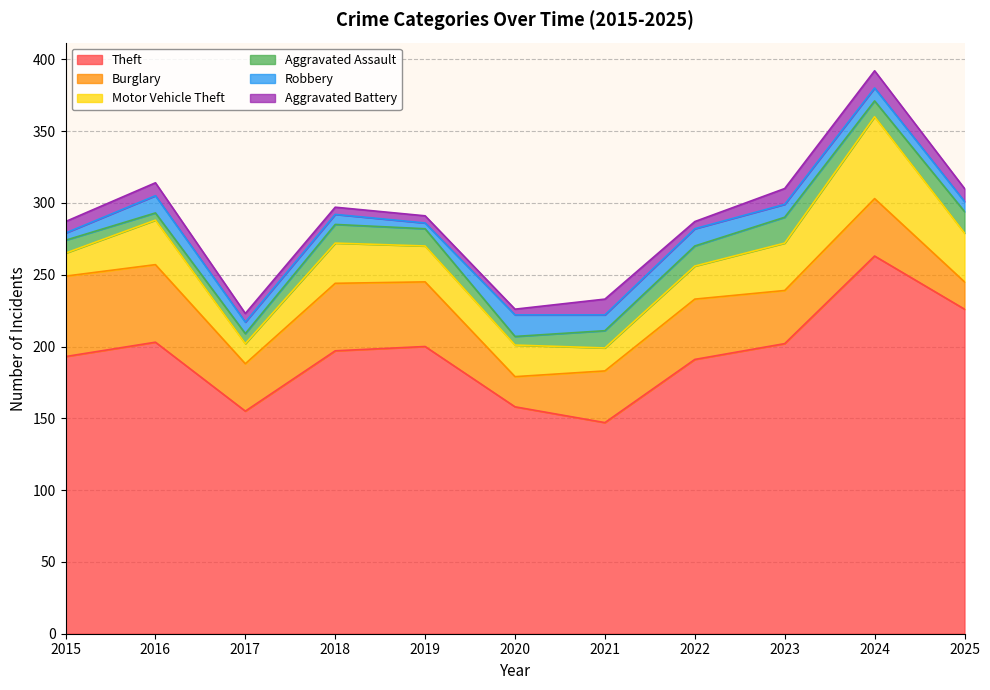

Where is the first local maximum for Motor Vehicle Theft?

2016